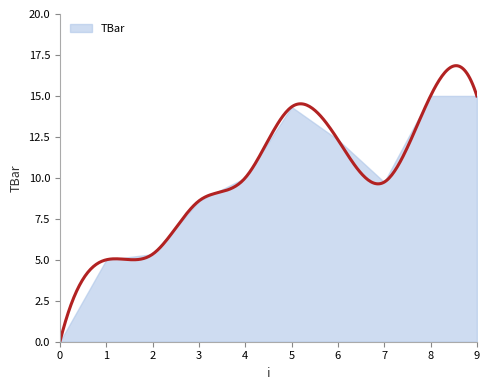

True or false: the data has more than 1 interior local peaks.

False